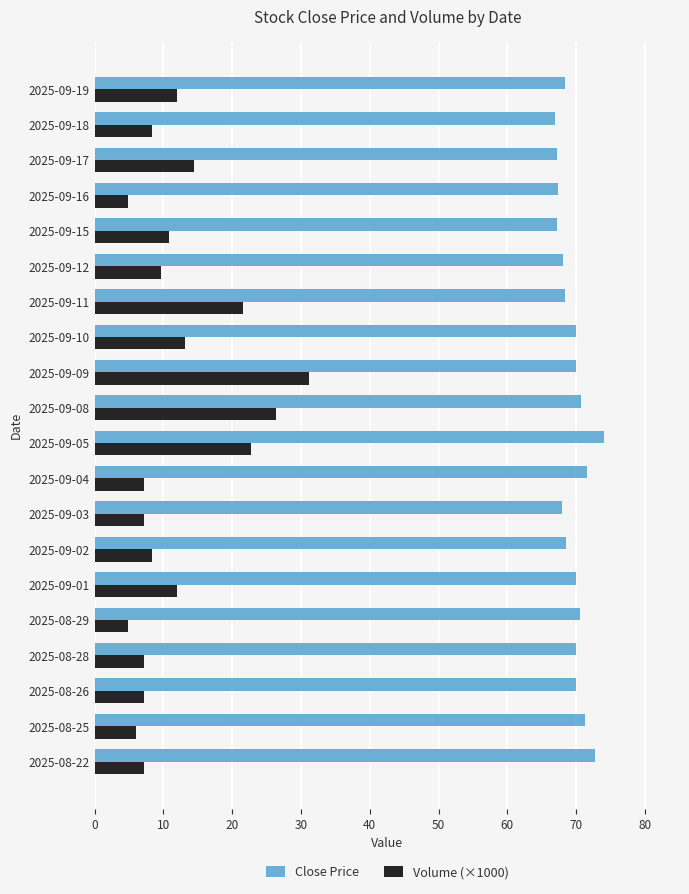

The Volume (×1000) series shows 14.4 at 2025-09-17. True or false?

True